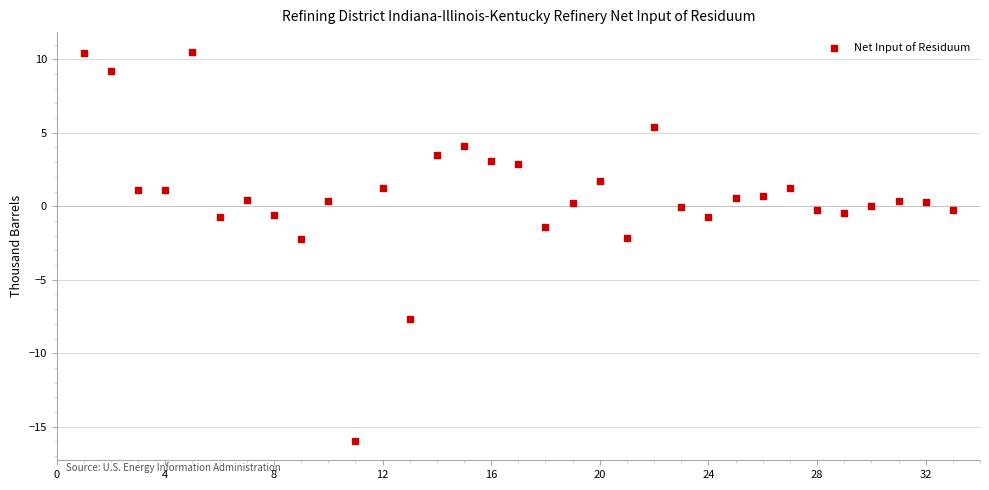

What is the range of Y values (max minus min)?

26.5